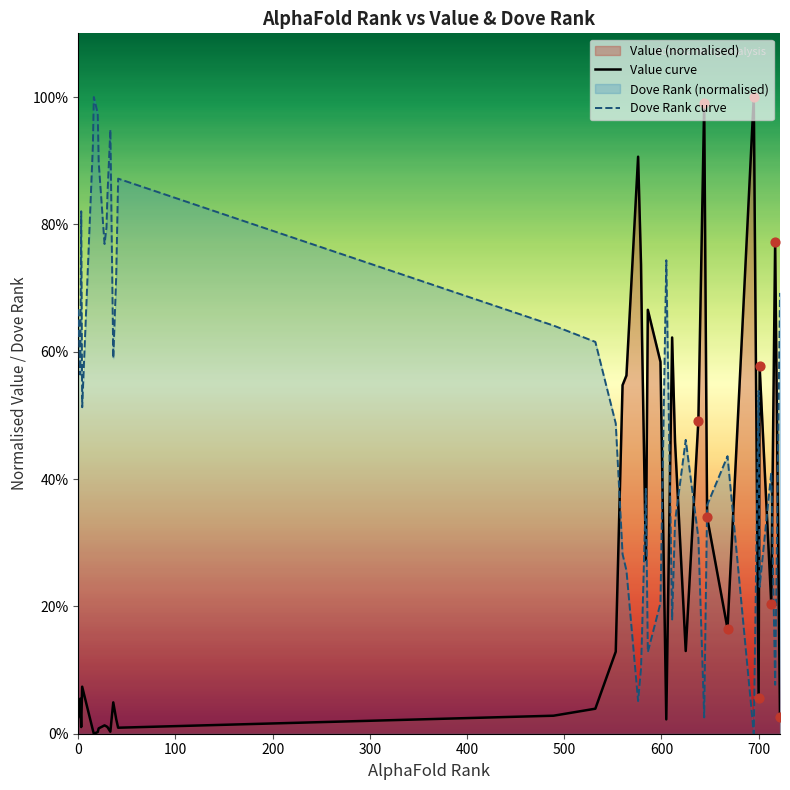

Which series has the largest Y range (max minus min)?

Value curve